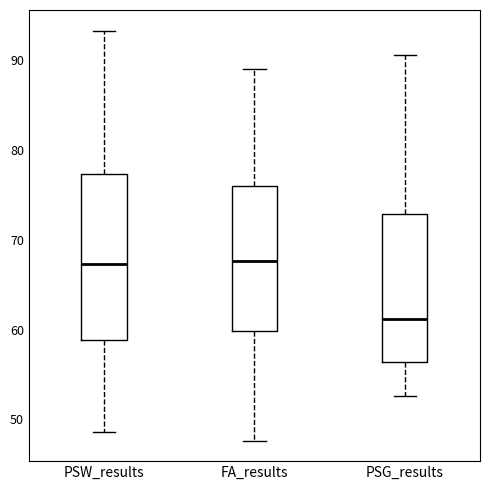

Where does the lower whisker of the box for PSW_results end on the y-axis? The values are not printed on the chart, so give them approximately, as read against the axis.

49